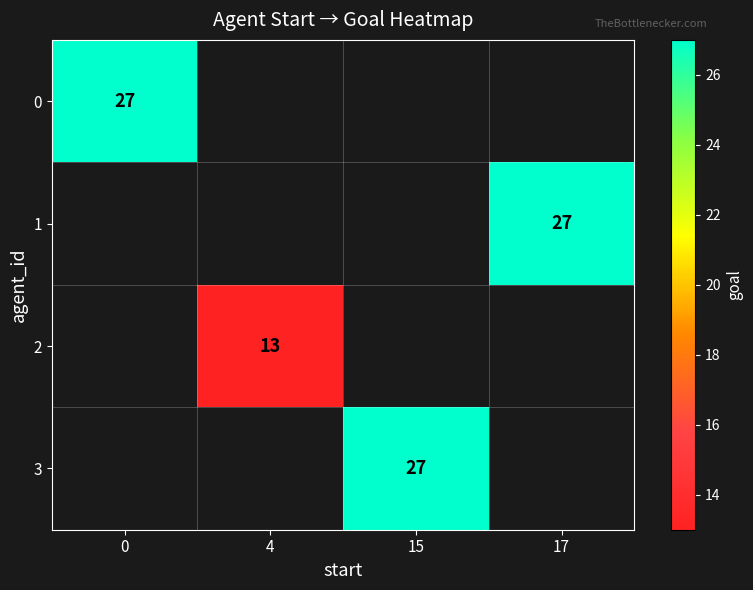

Is it true that row_0 equals 27.0 at 0?

True